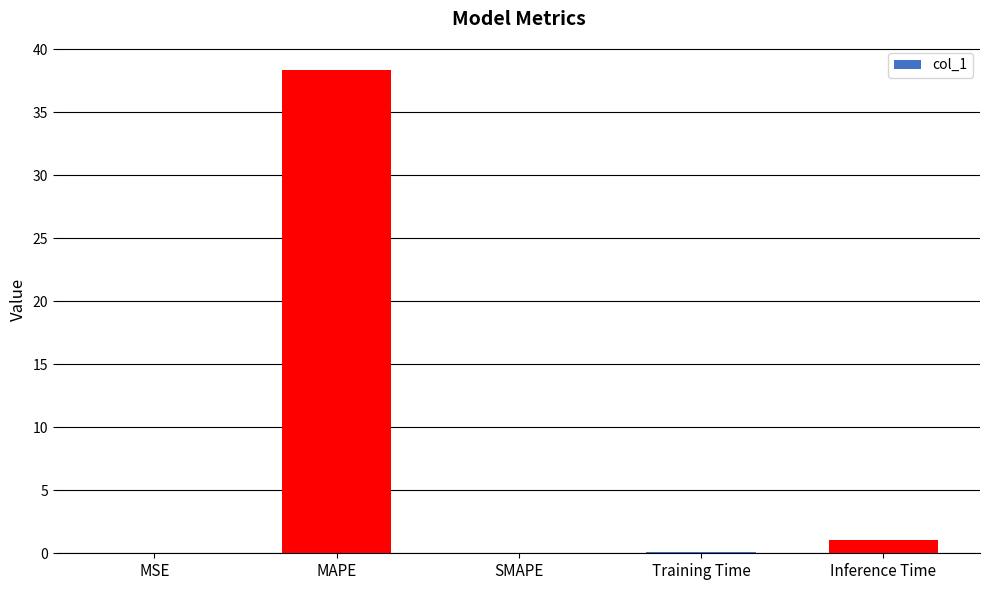

Is it true that the value at Inference Time is 1.0?

True